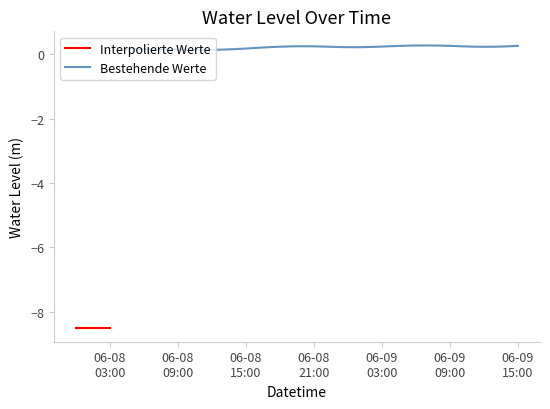

Is it true that the value at 2023-06-08 04:00:00 is 0.1?

False